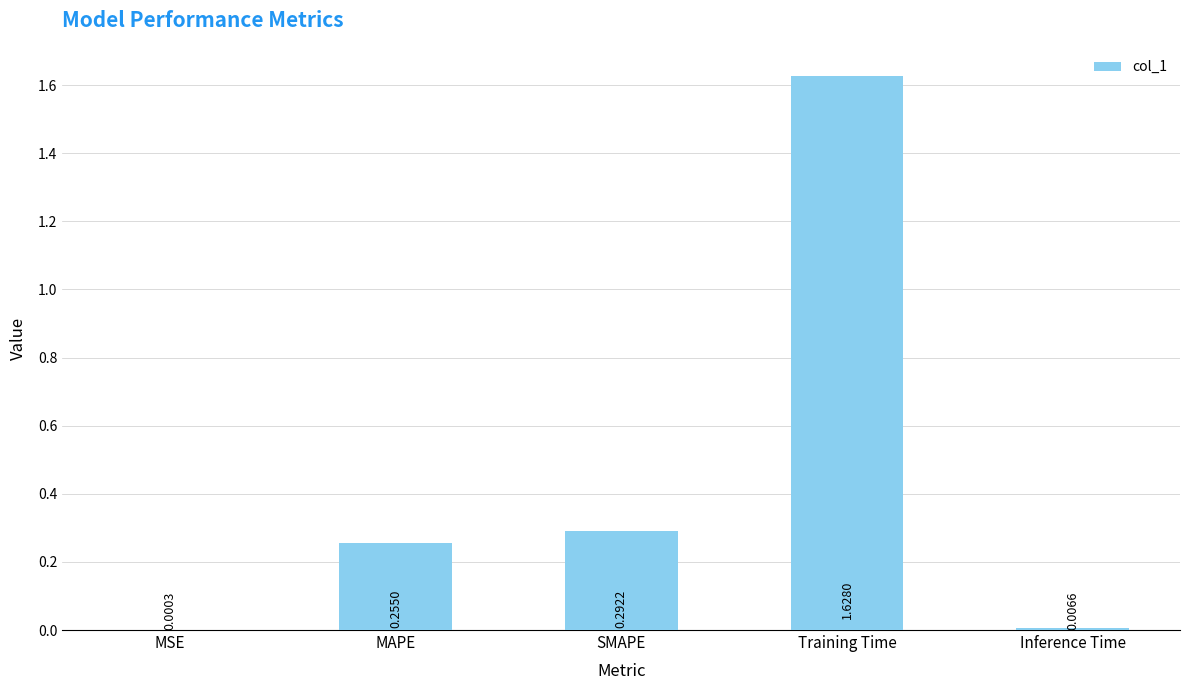

What is the sum of all values?

2.2